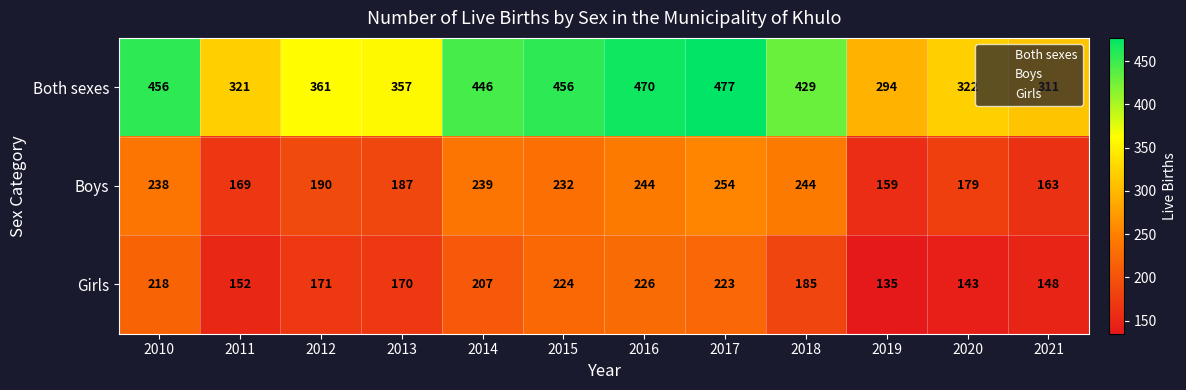

Which series has the largest range (max minus min)?

Both sexes